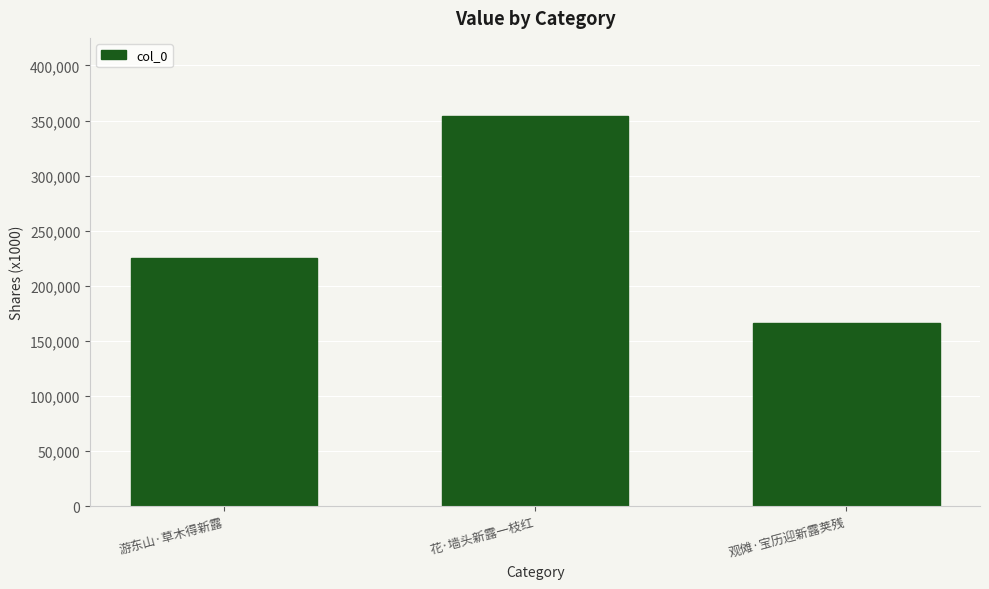

What is the approximate value at 观傩·宝历迎新露荚残, to the nearest 50?

166450